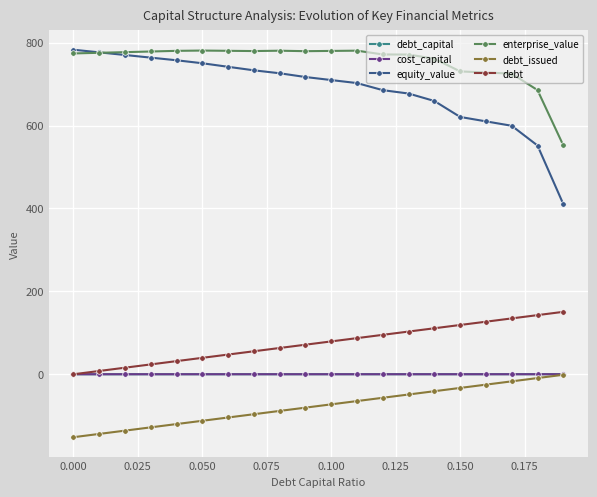

True or false: debt_issued and debt cross at least once.

False